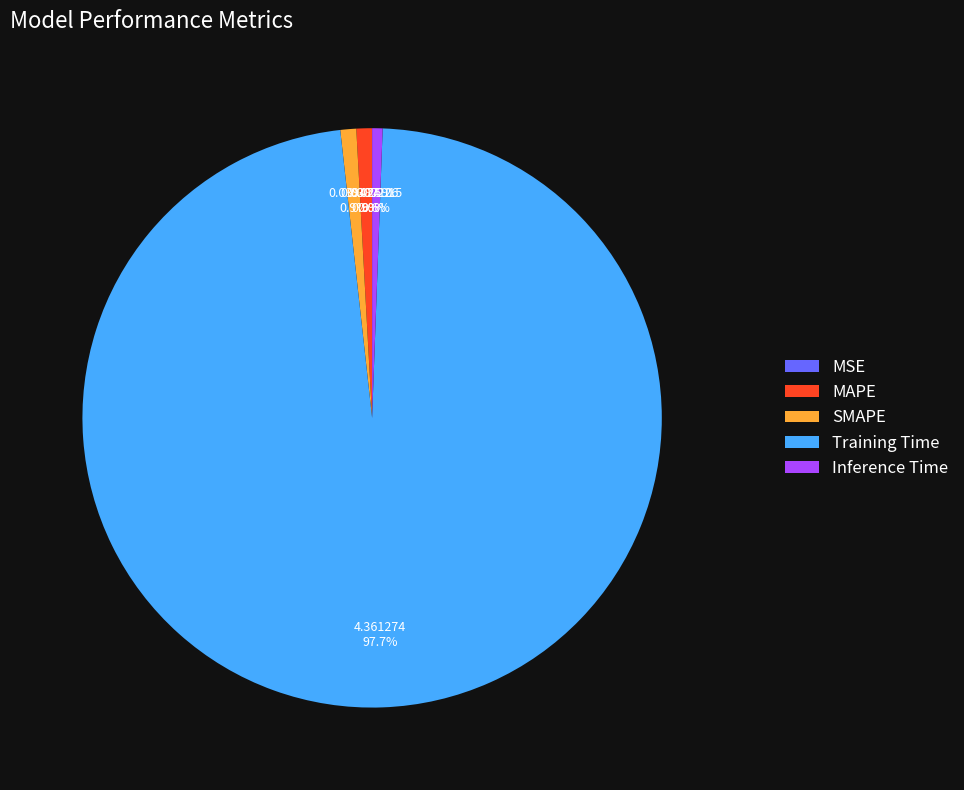

True or false: SMAPE accounts for 1% of the total.

True